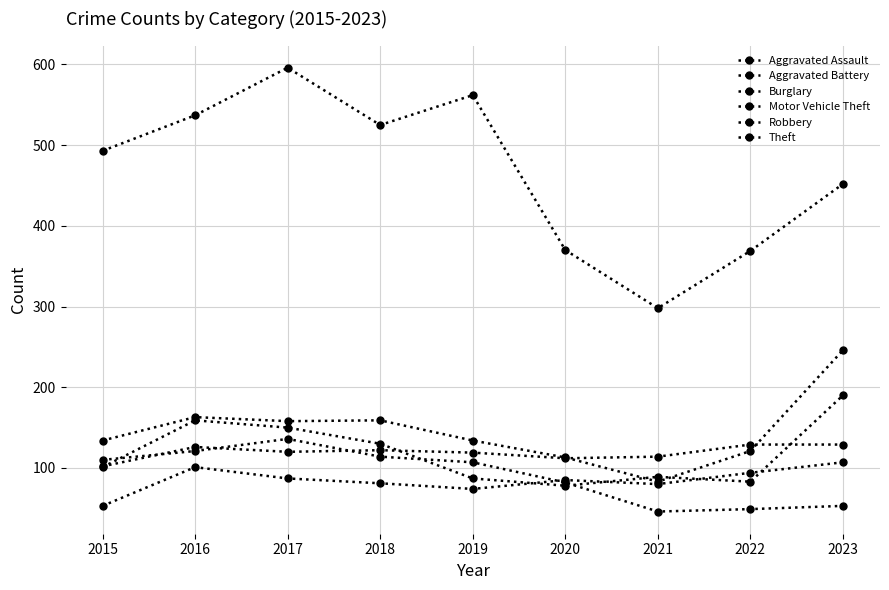

How many distinct data groups are displayed?

6